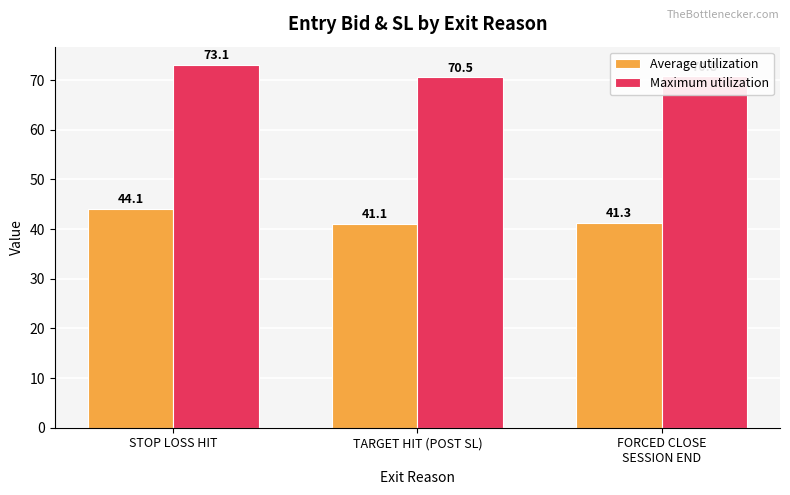

What is the difference between the highest and lowest values at FORCED CLOSE
SESSION END?

29.5